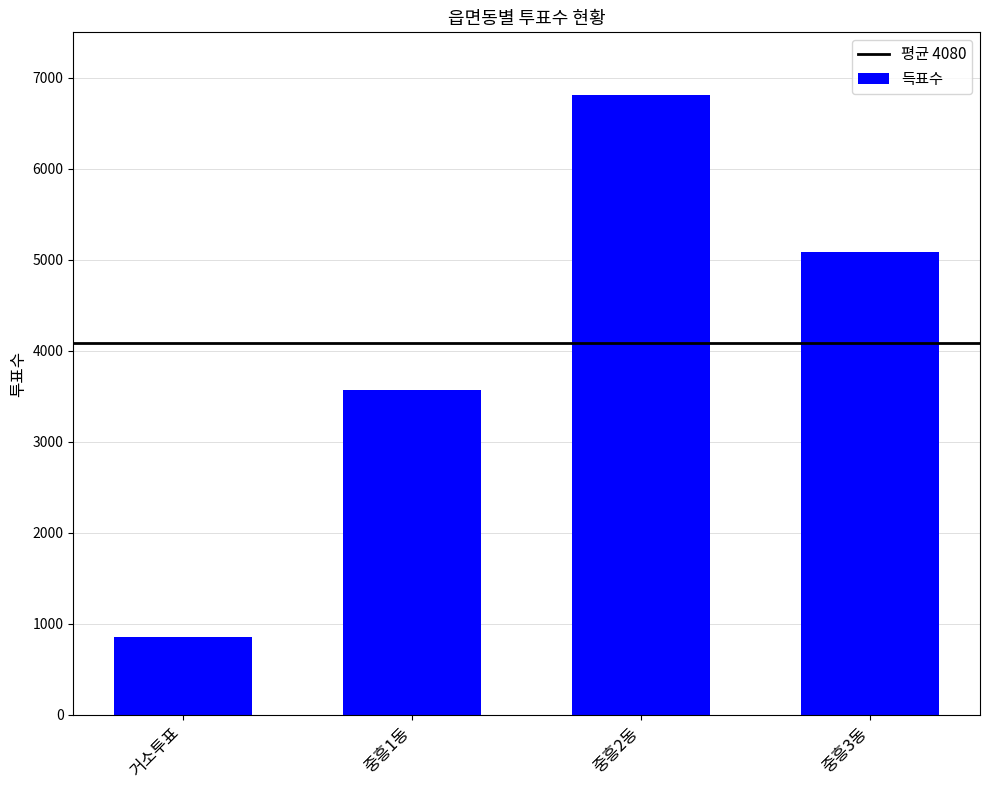

What value does the data have at 중흥2동, to the nearest 100?

6800